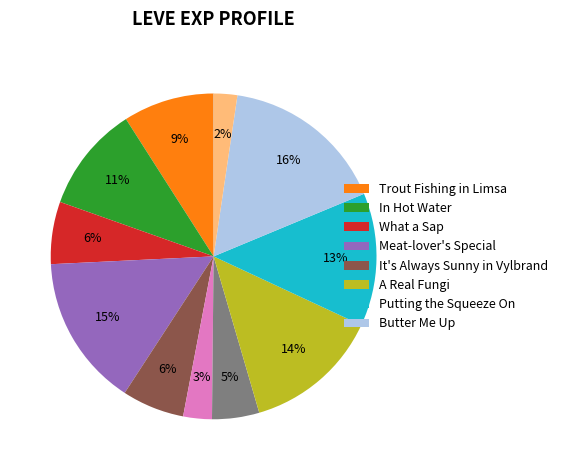

To the nearest percent, what is the average slice percentage?

8%